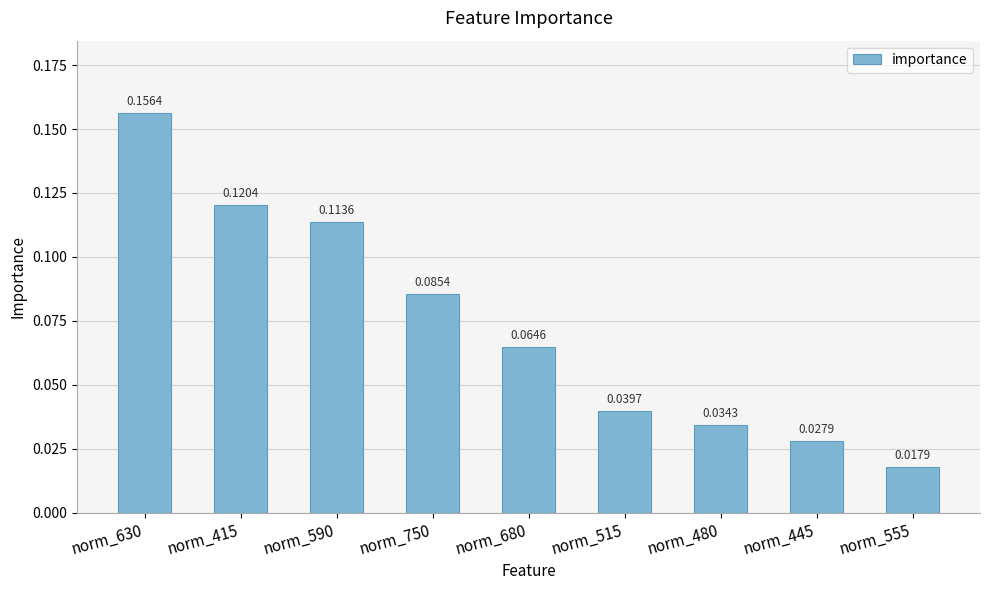

What is the label of the 6th bar from the right?

norm_750